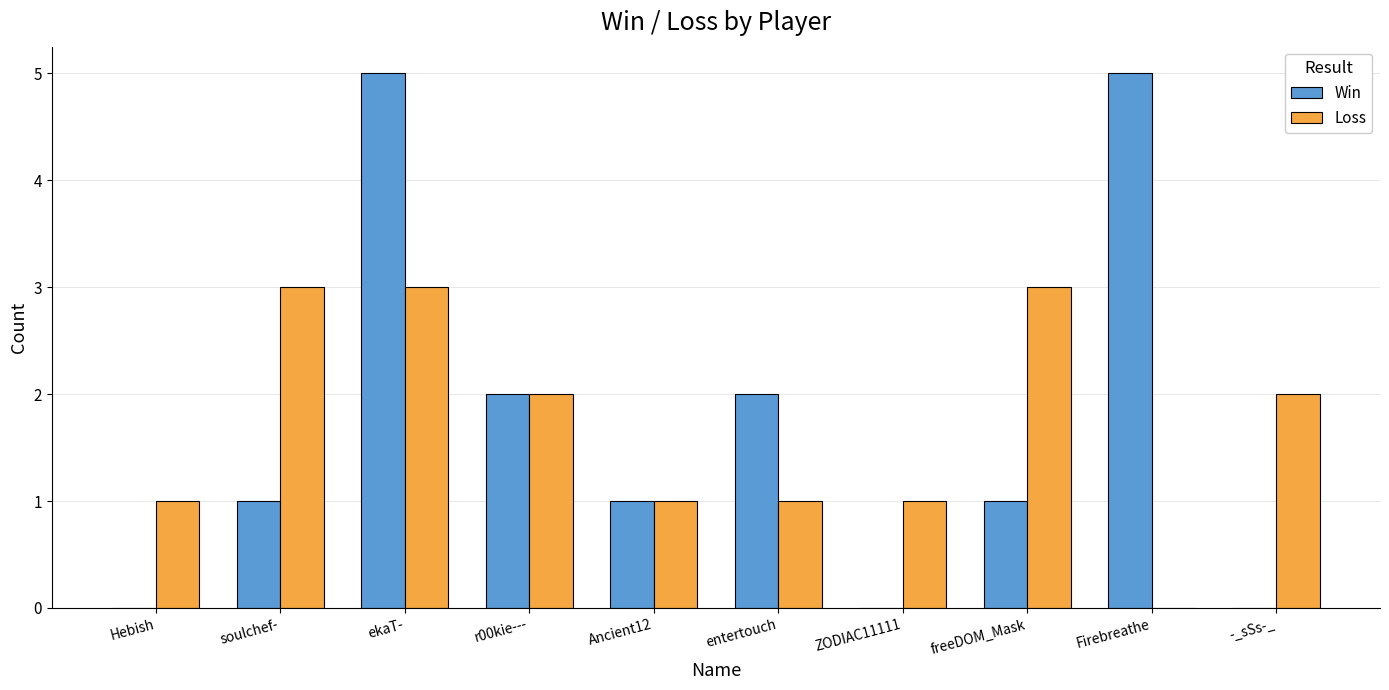

Where does the Loss series first go above 2?

soulchef-